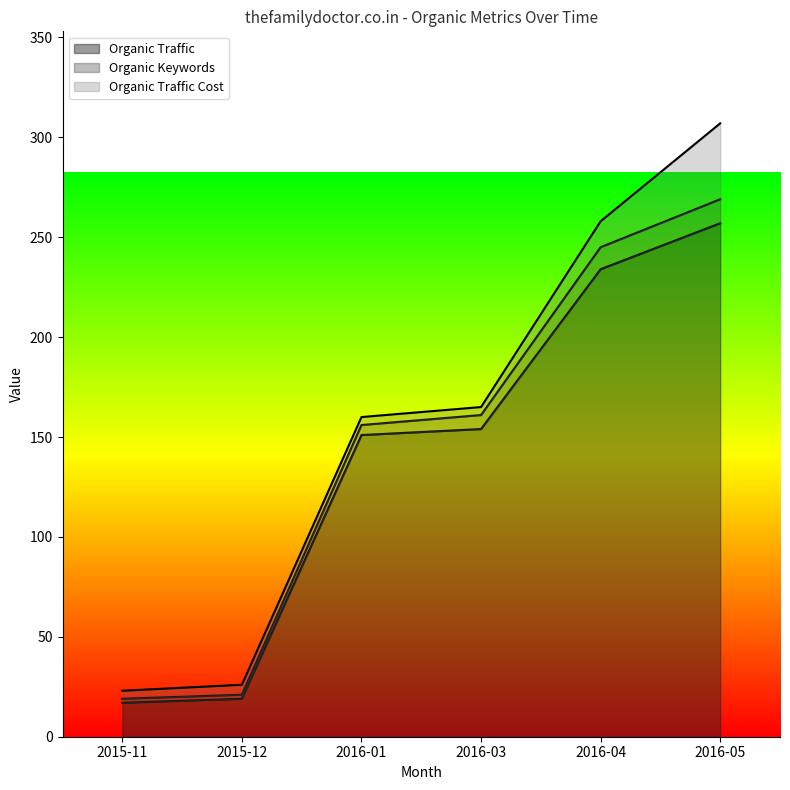

Where does the Organic Traffic series first go above 154?

2016-04